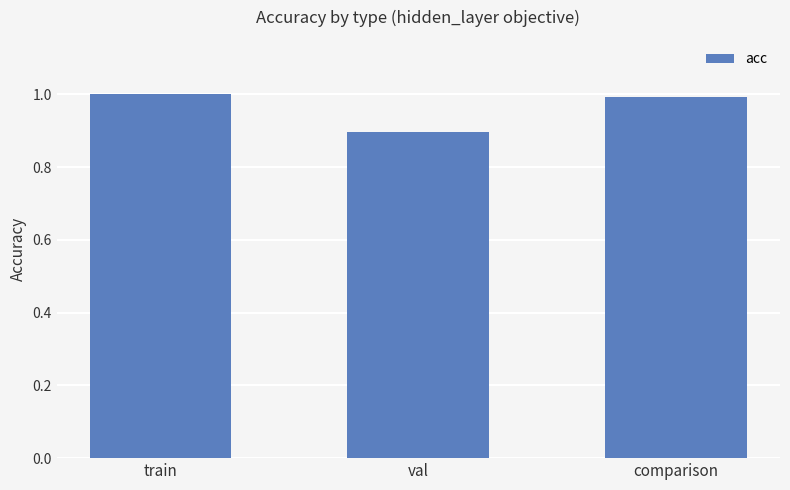

What is the smallest value displayed?

0.9